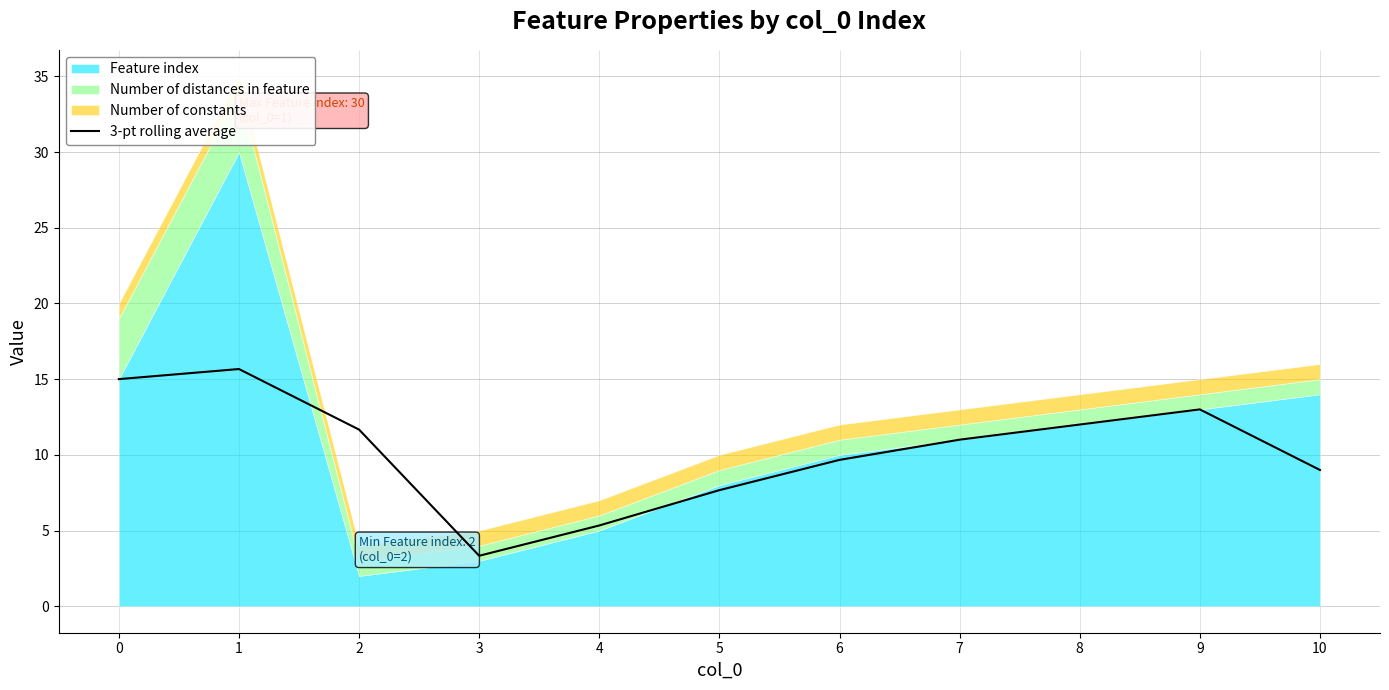

The 3-pt rolling average series shows 11.0 at 7. True or false?

True